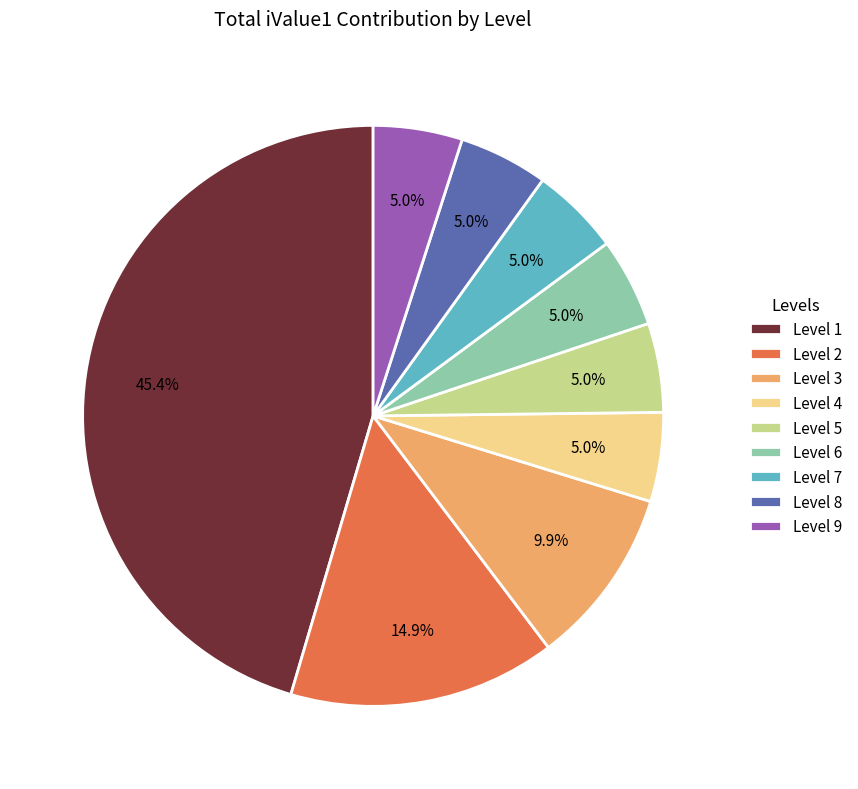

To the nearest percent, what is the difference between the Level 3 and Level 7 slice percentages?

5%